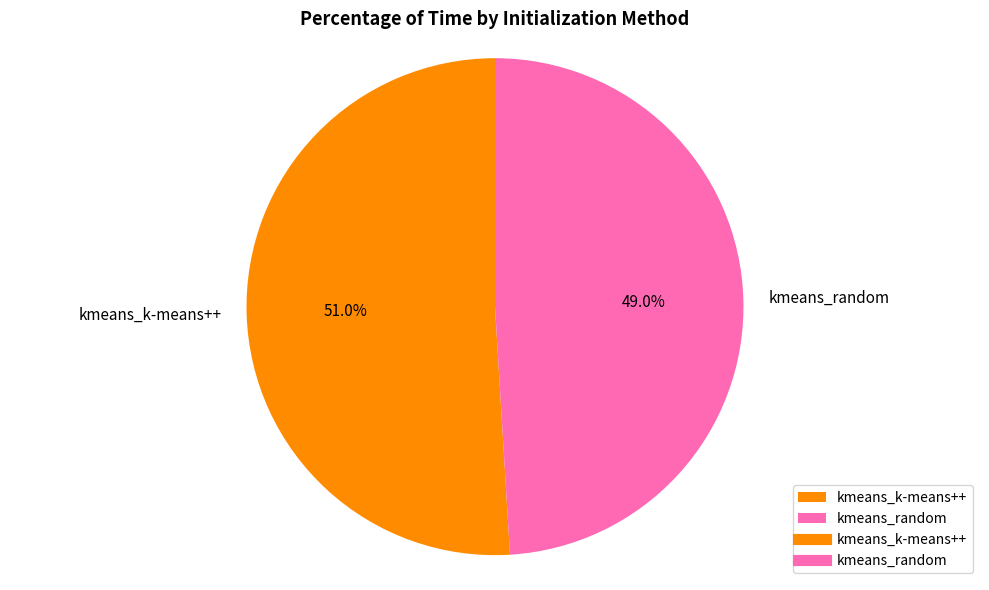

To the nearest percent, what percentage of the pie is kmeans_k-means++?

51%